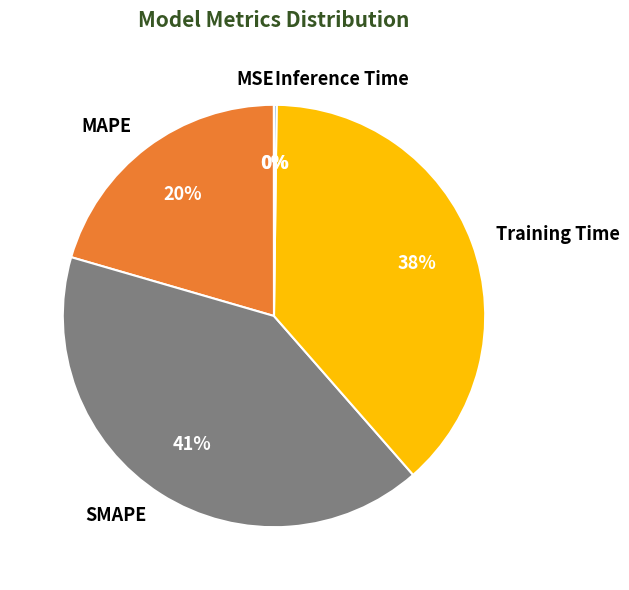

The SMAPE slice represents 41% of the pie. True or false?

True